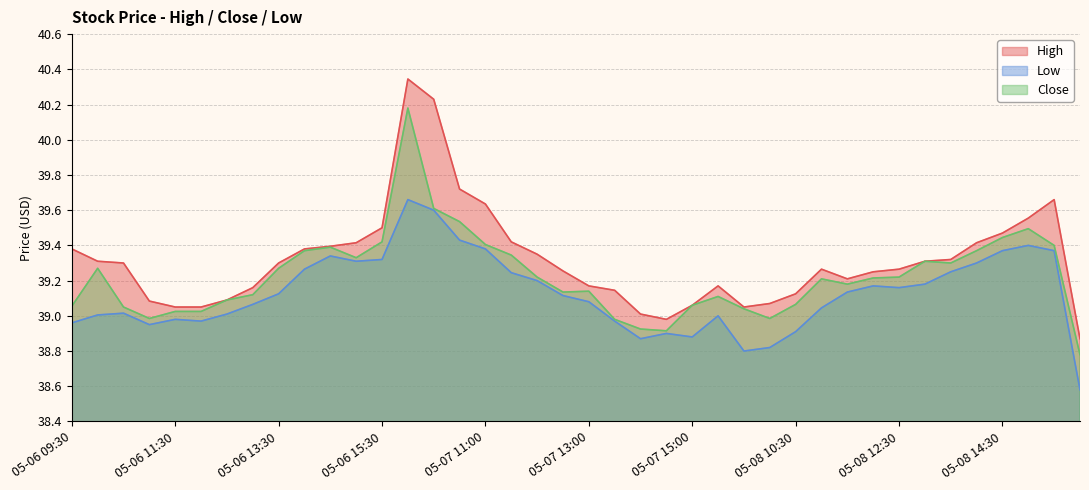

Rank the categories by High value from lowest to highest.

05-09 09:30, 05-07 14:30, 05-07 14:00, 05-06 11:30, 05-06 12:00, 05-08 09:30, 05-07 15:00, 05-08 10:00, 05-06 11:00, 05-06 12:30, 05-08 10:30, 05-07 13:30, 05-06 13:00, 05-07 13:00, 05-07 15:30, 05-08 11:30, 05-08 12:00, 05-07 12:30, 05-08 11:00, 05-08 12:30, 05-06 10:30, 05-06 13:30, 05-06 10:00, 05-08 13:00, 05-08 13:30, 05-07 12:00, 05-06 09:30, 05-06 14:00, 05-06 14:30, 05-06 15:00, 05-08 14:00, 05-07 11:30, 05-08 14:30, 05-06 15:30, 05-08 15:00, 05-07 11:00, 05-08 15:30, 05-07 10:30, 05-07 10:00, 05-07 09:30